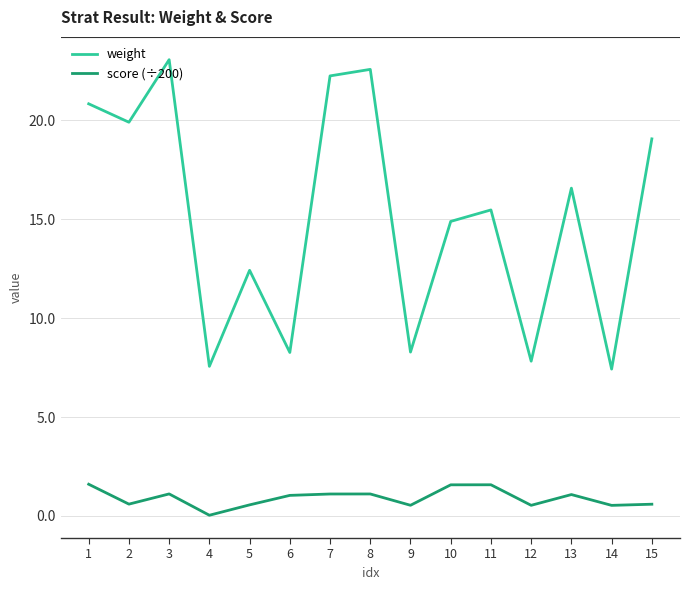

The weight series shows 8.3 at 6. True or false?

True